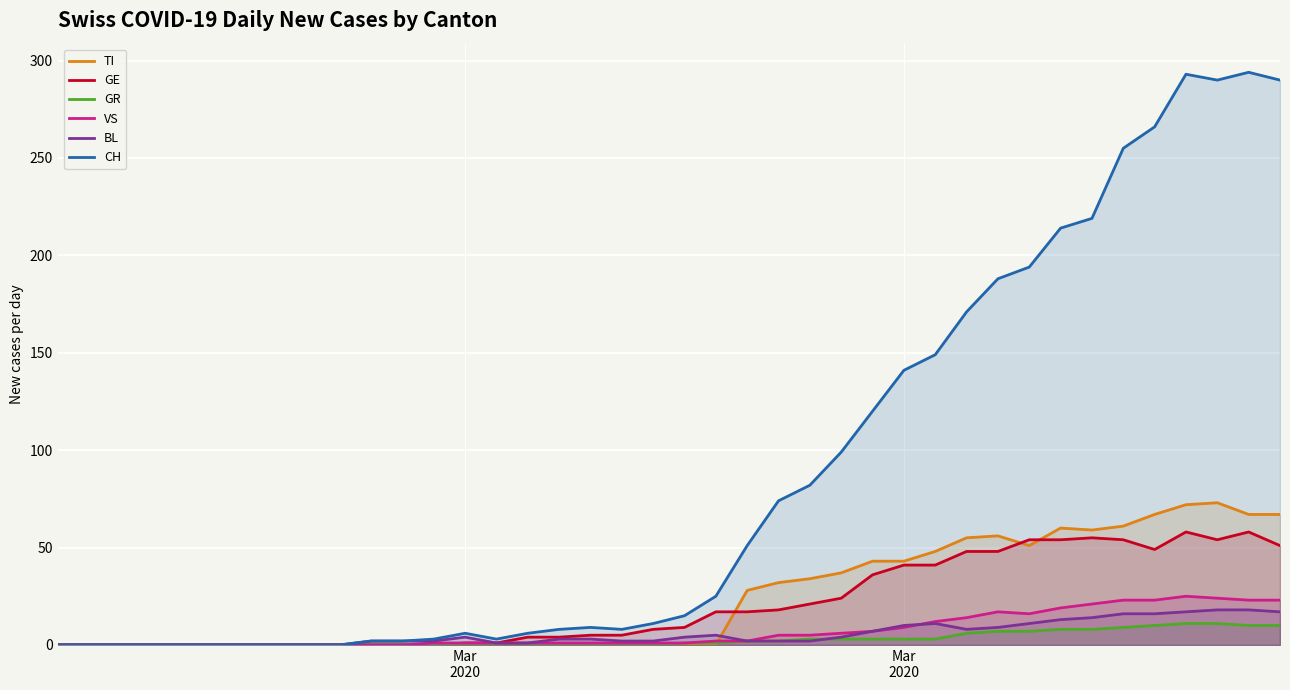

What is the sum of all BL values?

226